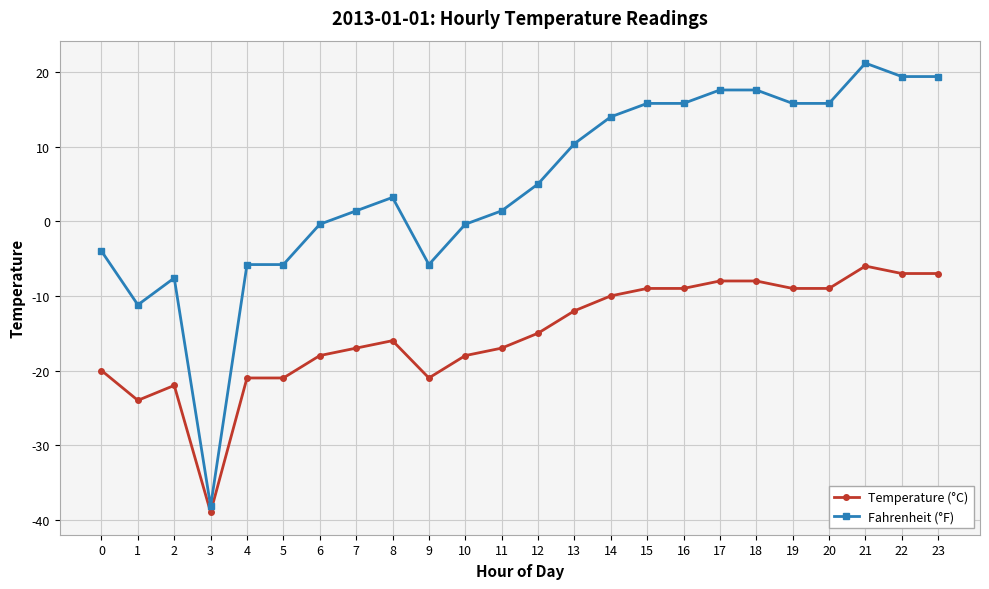

Reading right to left, what are all the values shown in this chart?

Temperature (°C): 23=-7.0	22=-7.0	21=-6.0	20=-9.0	19=-9.0	18=-8.0	17=-8.0	16=-9.0	15=-9.0	14=-10.0	13=-12.0	12=-15.0	11=-17.0	10=-18.0	9=-21.0	8=-16.0	7=-17.0	6=-18.0	5=-21.0	4=-21.0	3=-39.0	2=-22.0	1=-24.0	0=-20.0
Fahrenheit (°F): 23=19.4	22=19.4	21=21.2	20=15.8	19=15.8	18=17.6	17=17.6	16=15.8	15=15.8	14=14.0	13=10.4	12=5.0	11=1.4	10=-0.4	9=-5.8	8=3.2	7=1.4	6=-0.4	5=-5.8	4=-5.8	3=-38.2	2=-7.6	1=-11.2	0=-4.0